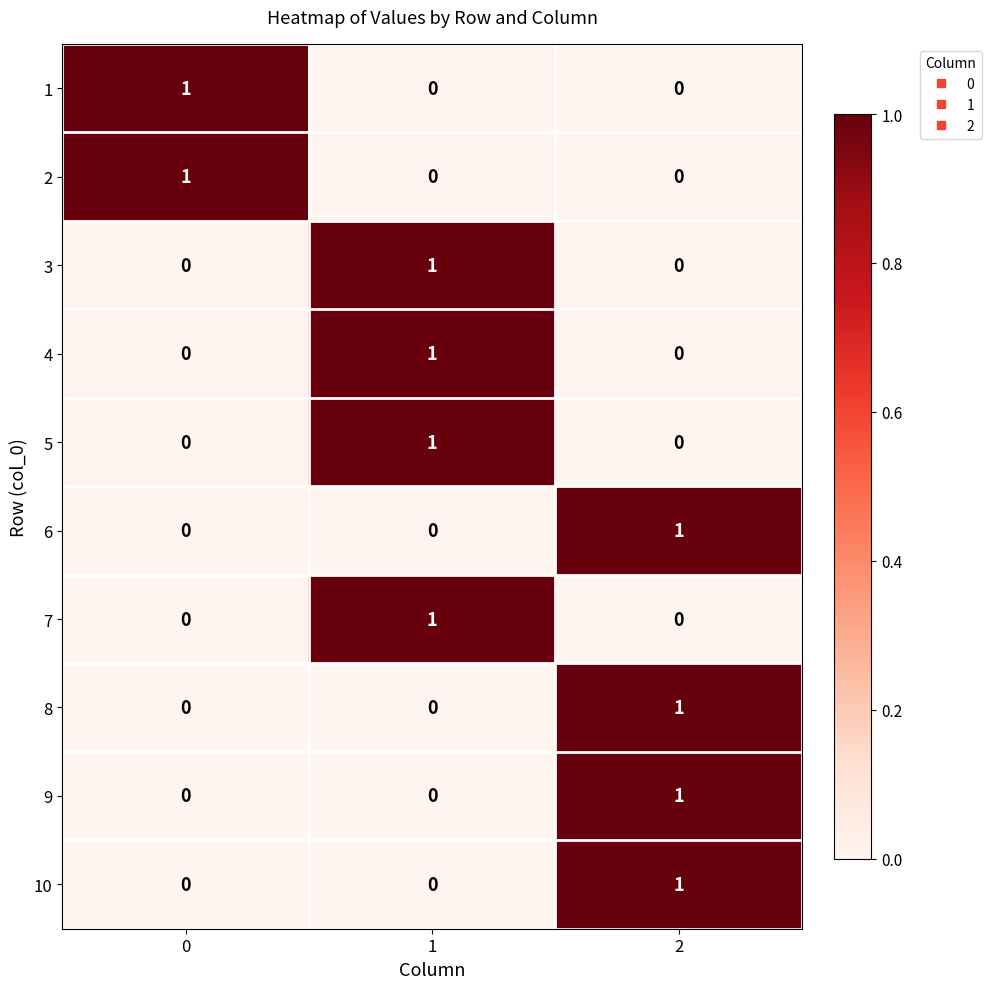

Count the number of categories in the chart.

3